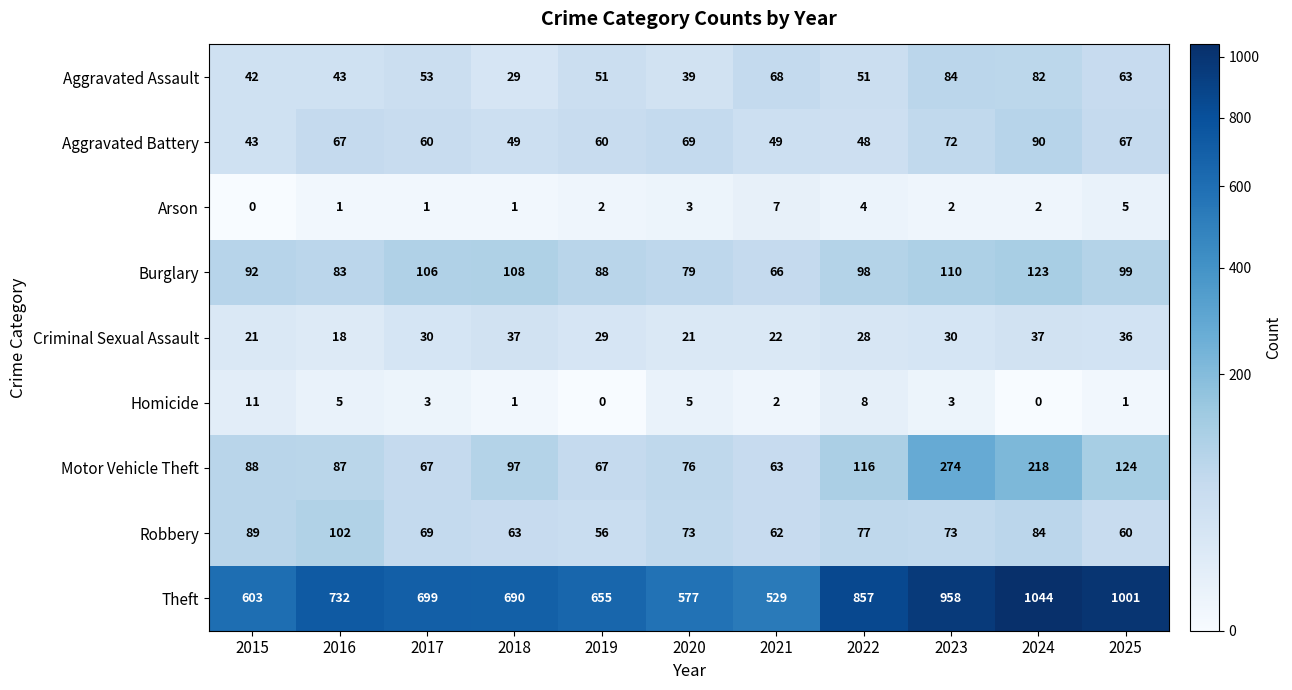

What value does the Aggravated Battery series have at 2022, to the nearest 5?

50